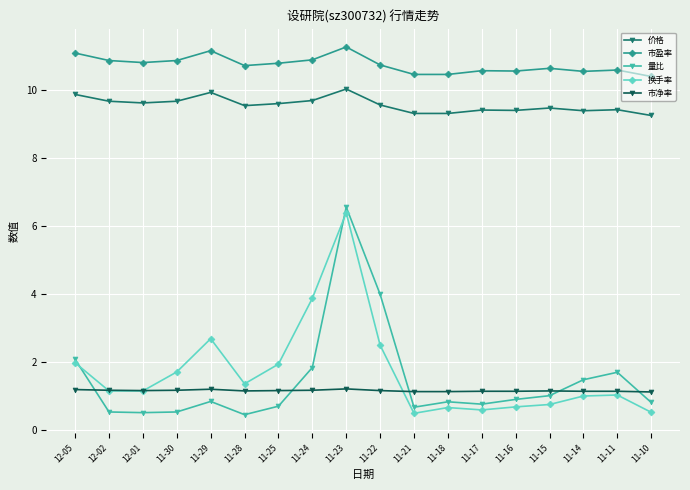

What is the difference between the second highest and minimum values in the 市盈率 series?

0.8